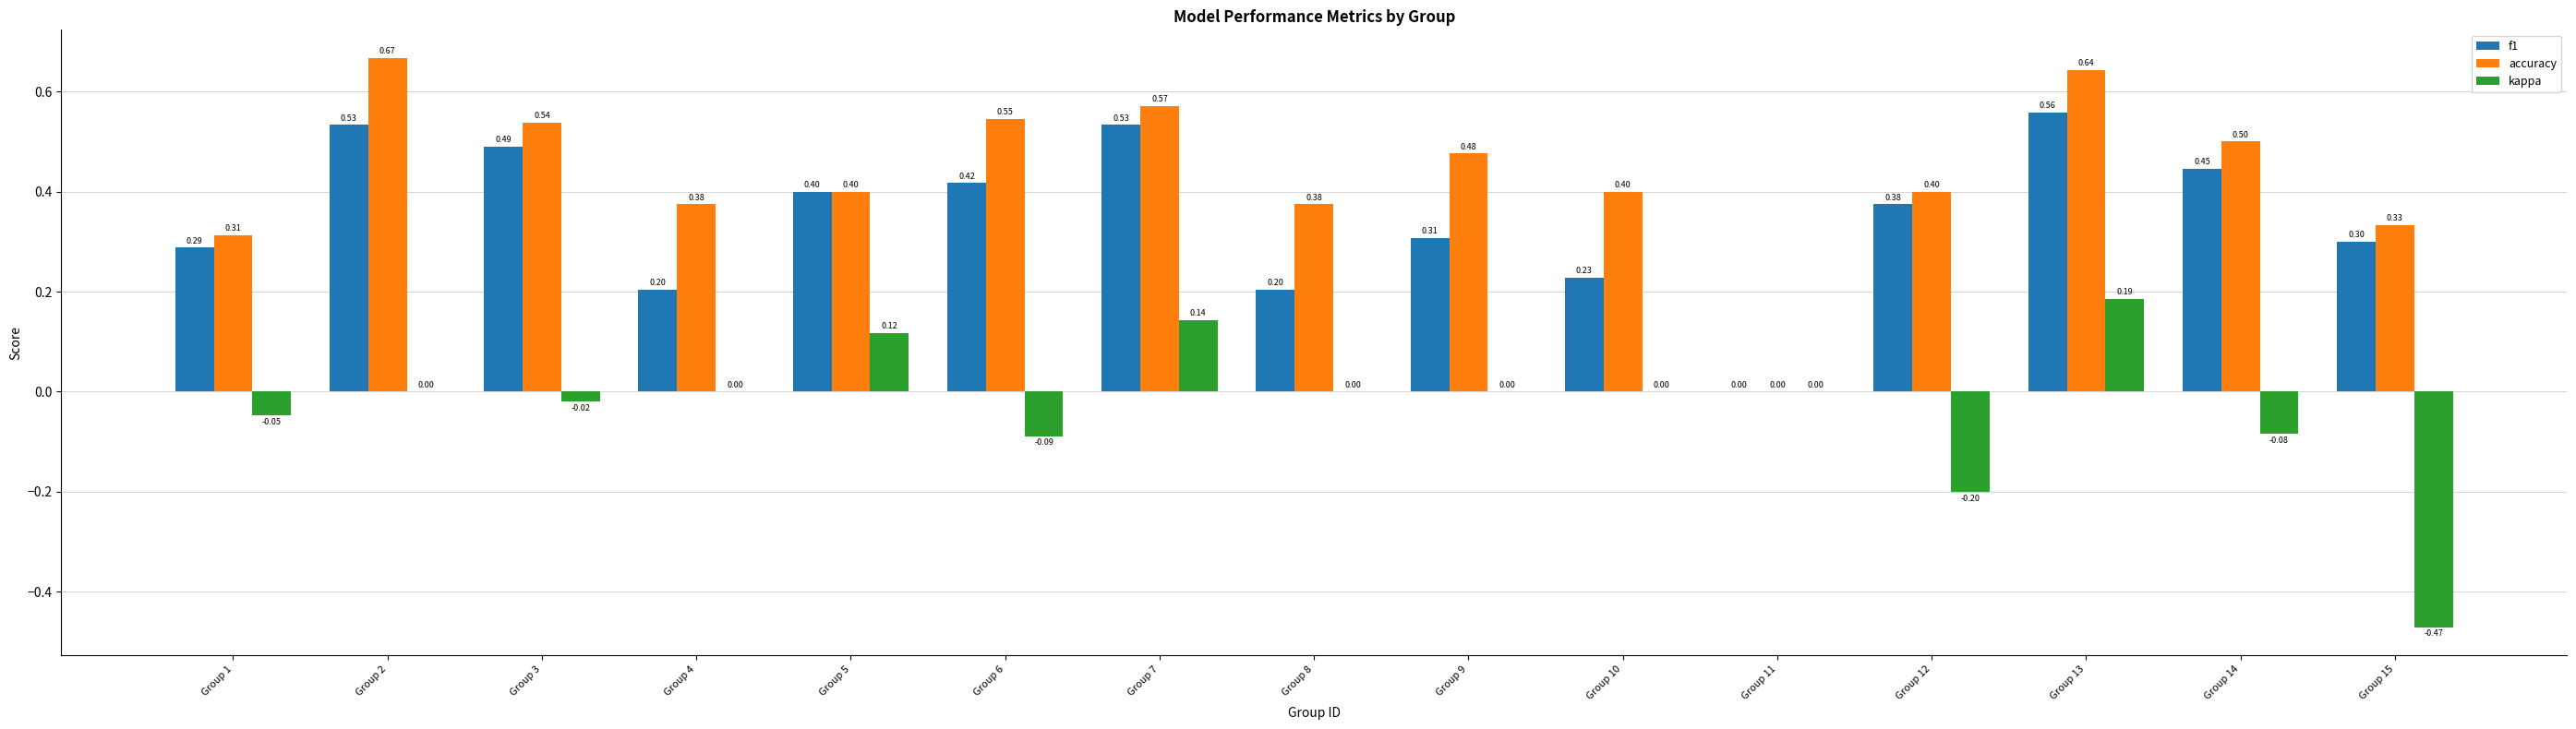

Is the value of kappa at Group 11 greater than the value of accuracy at Group 9?

No